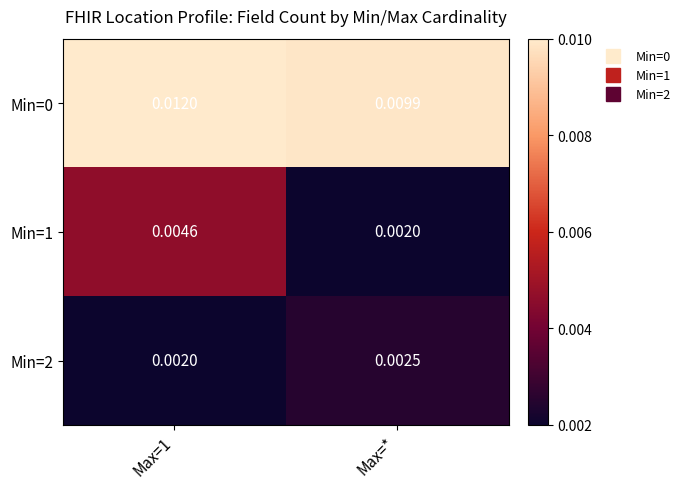

Is the value of Min=1 at Max=1 greater than the value of Min=2 at Max=1?

Yes